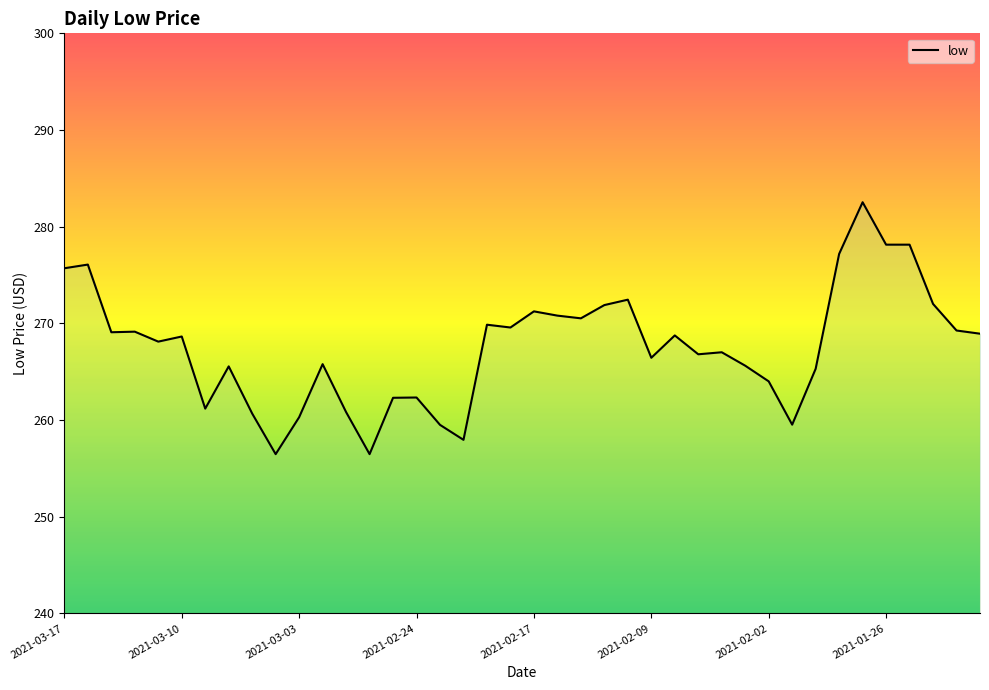

Which label corresponds to the largest value in the chart?

34